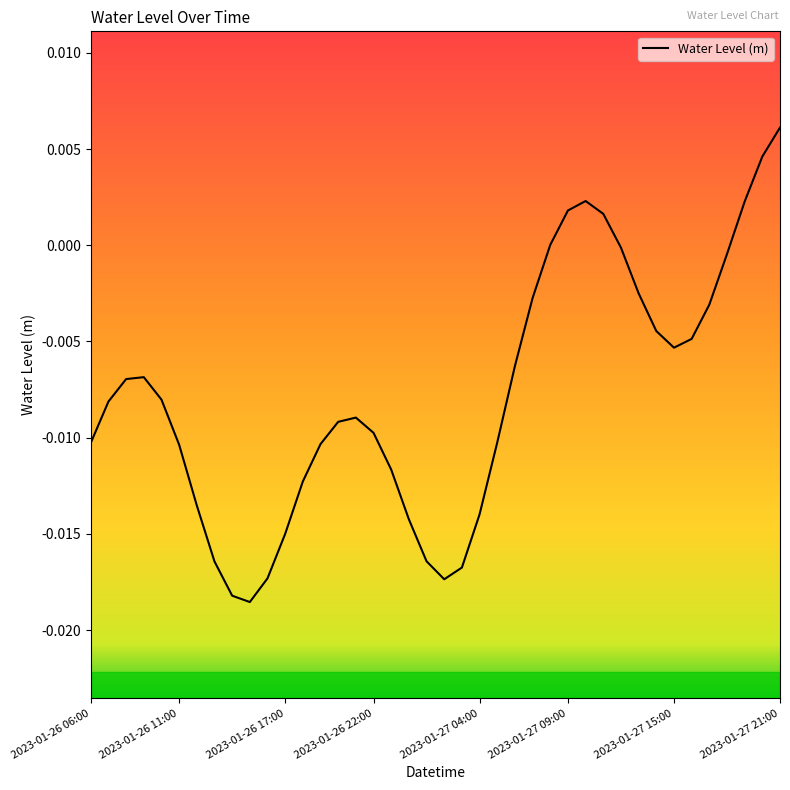

Which label corresponds to the largest value in the chart?

2023-01-27 21:00